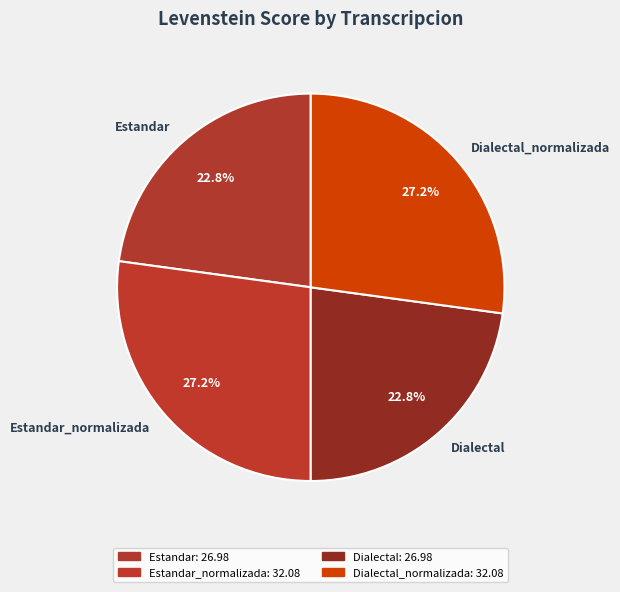

Approximately how many times larger is the value at Estandar compared to Dialectal?

1.0